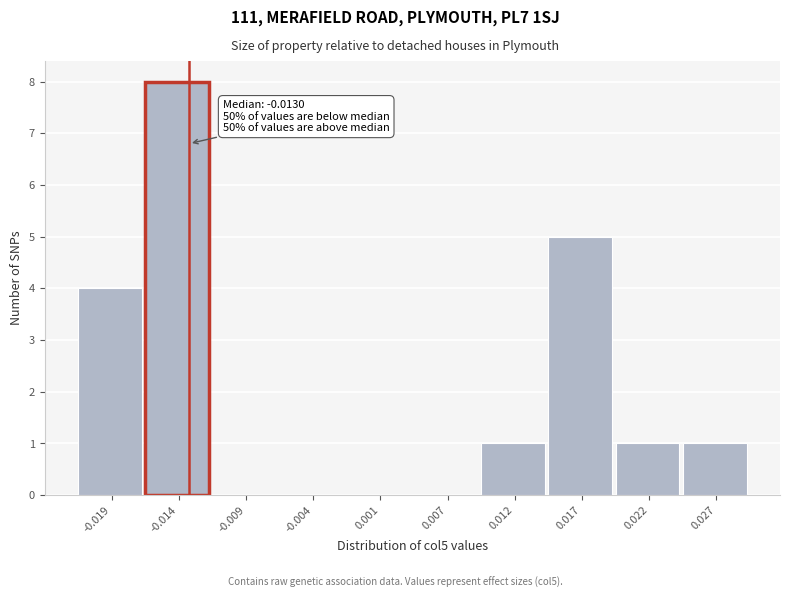

Which range on the x-axis has the tallest bar?

-0.016 to -0.011